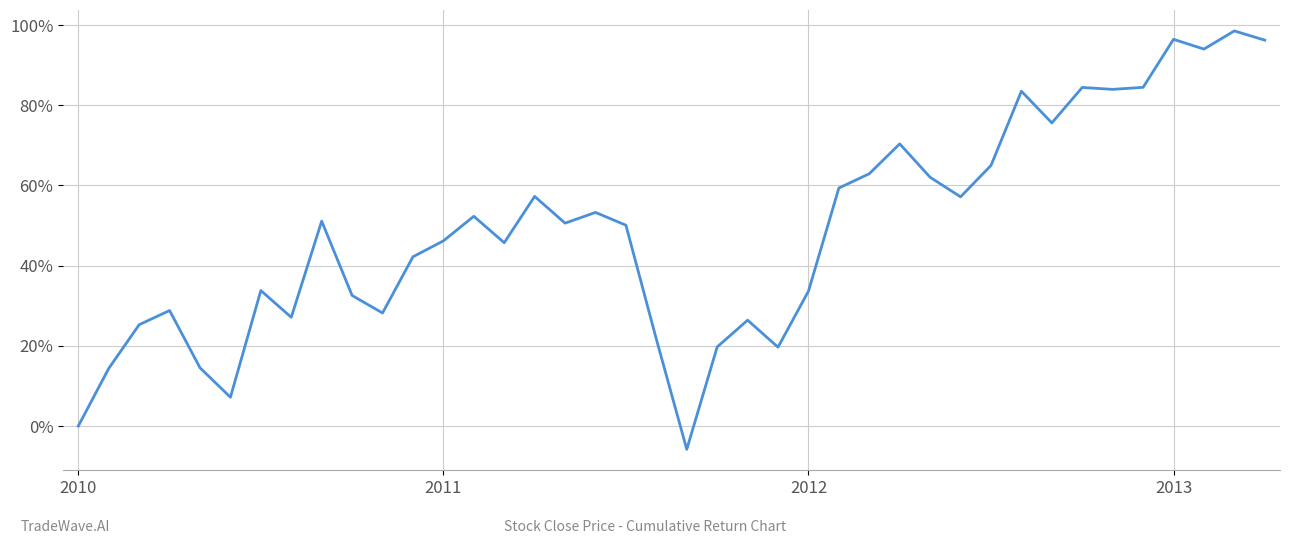

What is the greatest value displayed?

98.6